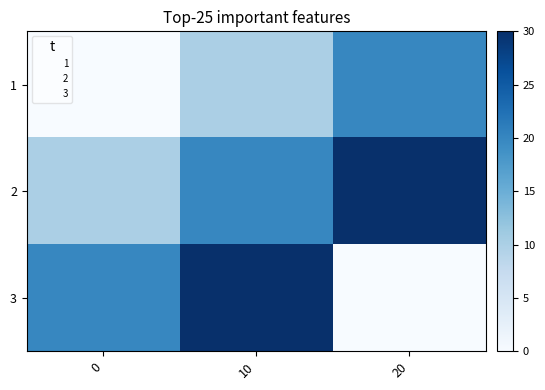

What is the total value across all series at 10?

60